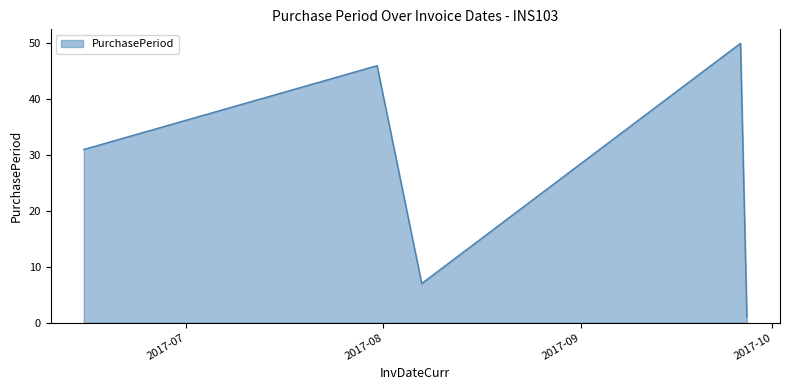

How many interior local valleys (lower than both neighbors) does the data have?

1